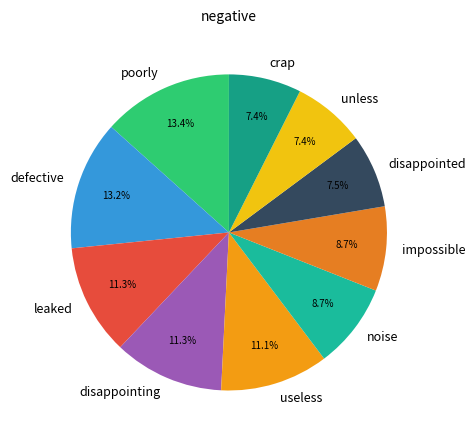

Does useless account for over 50% of the chart?

No